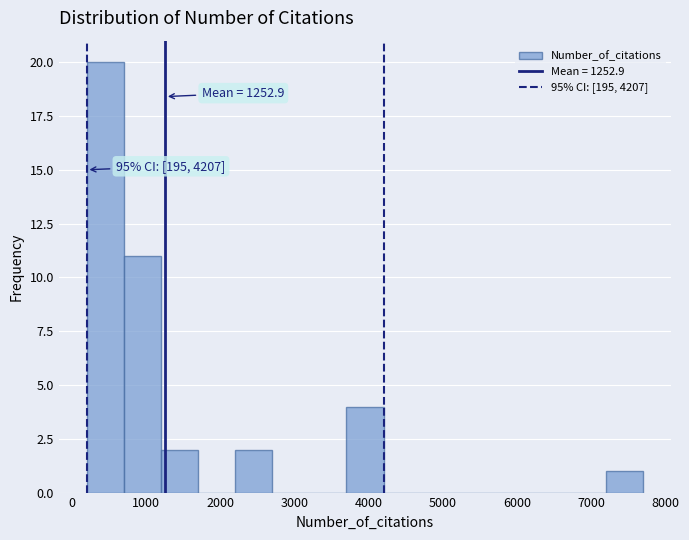

Over which range of the x-axis is the bar tallest?

200 to 700